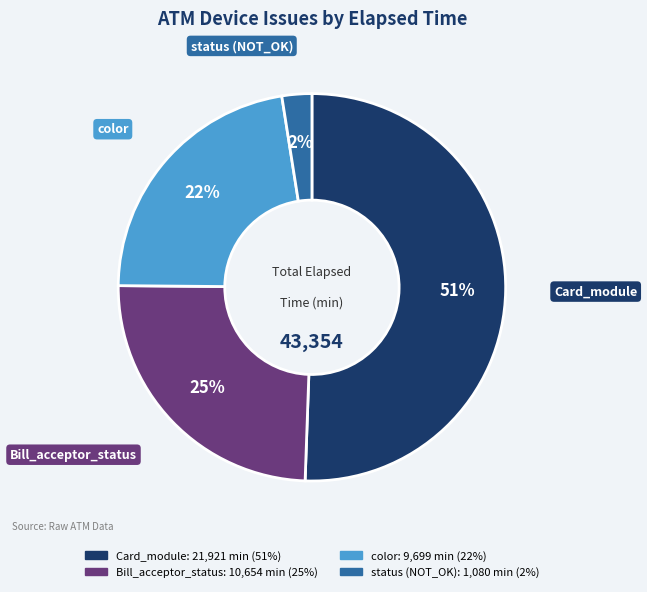

To the nearest percent, what is the average slice percentage?

25%